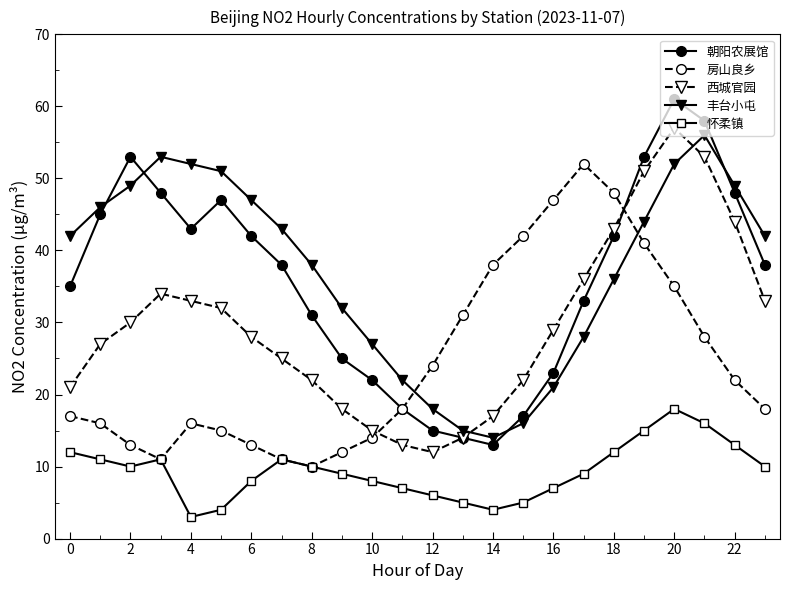

What is the maximum value shown in the chart?

61